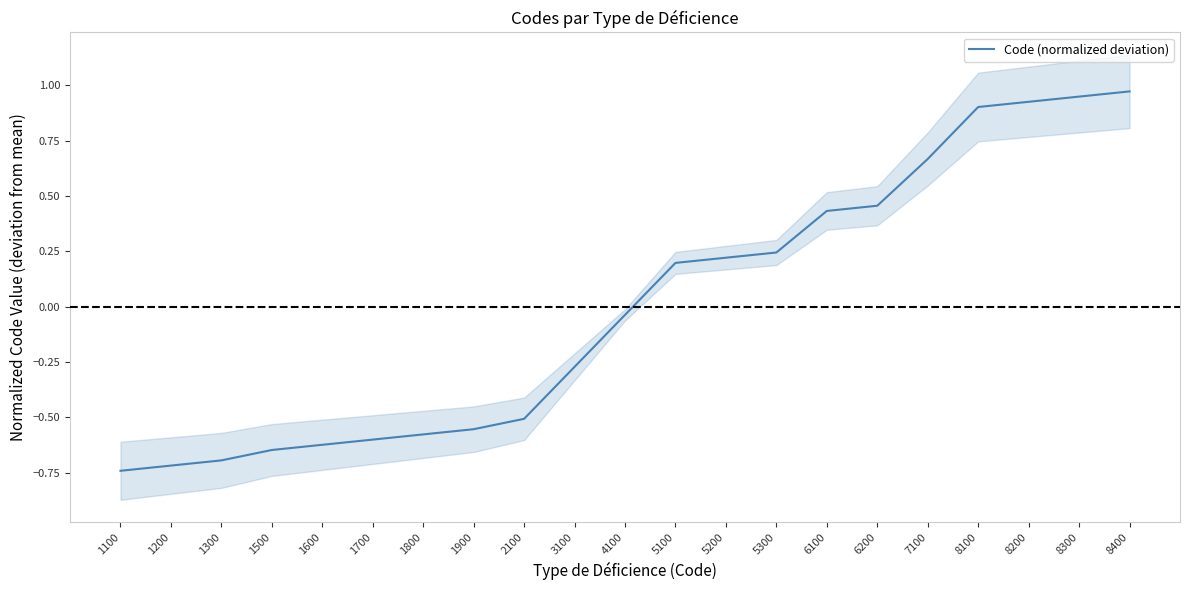

How many lines are shown in the chart?

1